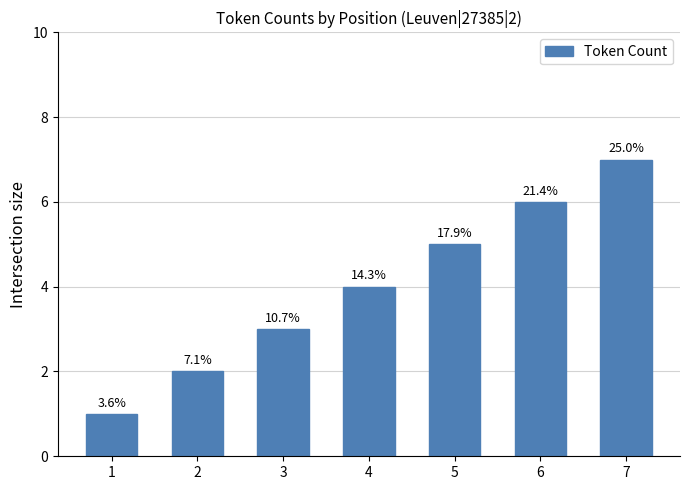

What is the change in value from 4 to 6?

+2